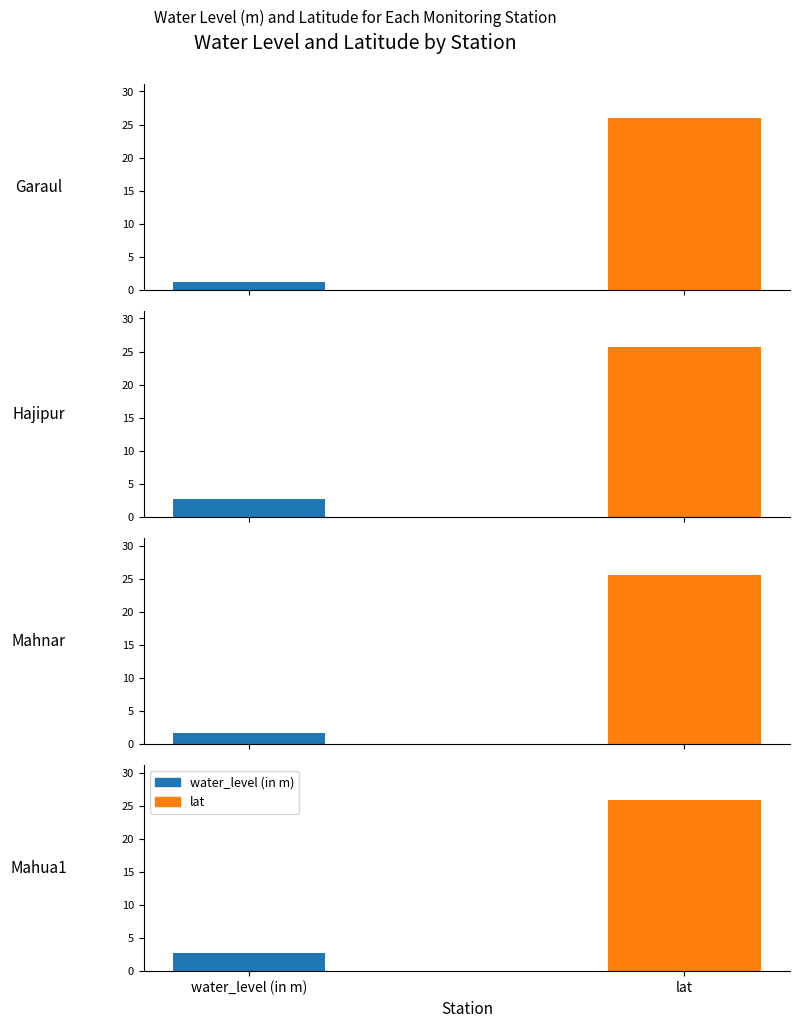

What is the value of the water_level (in m) bar at the 1st from the left?

1.2